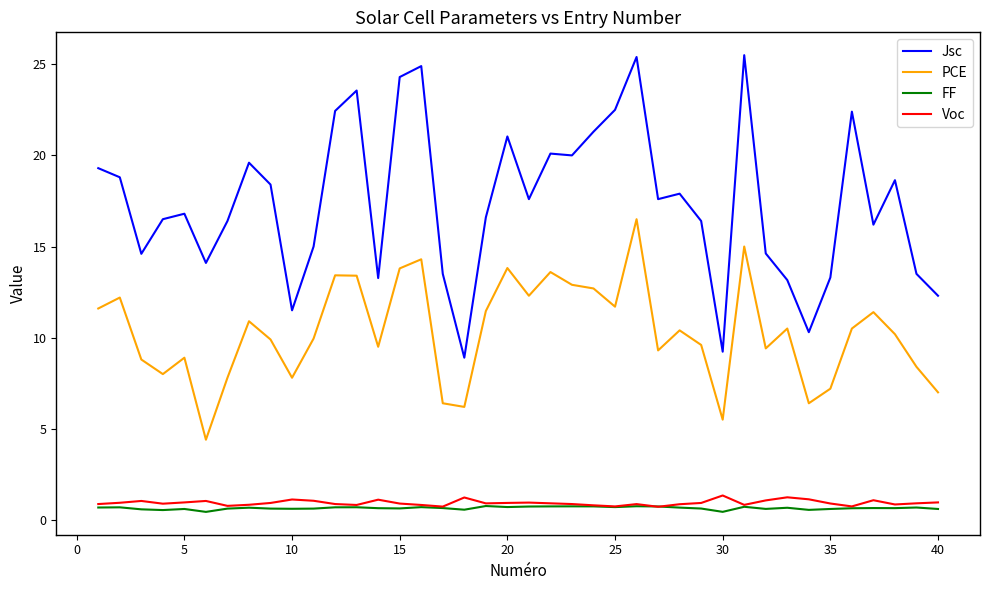

True or false: Jsc and PCE intersect in this chart.

False